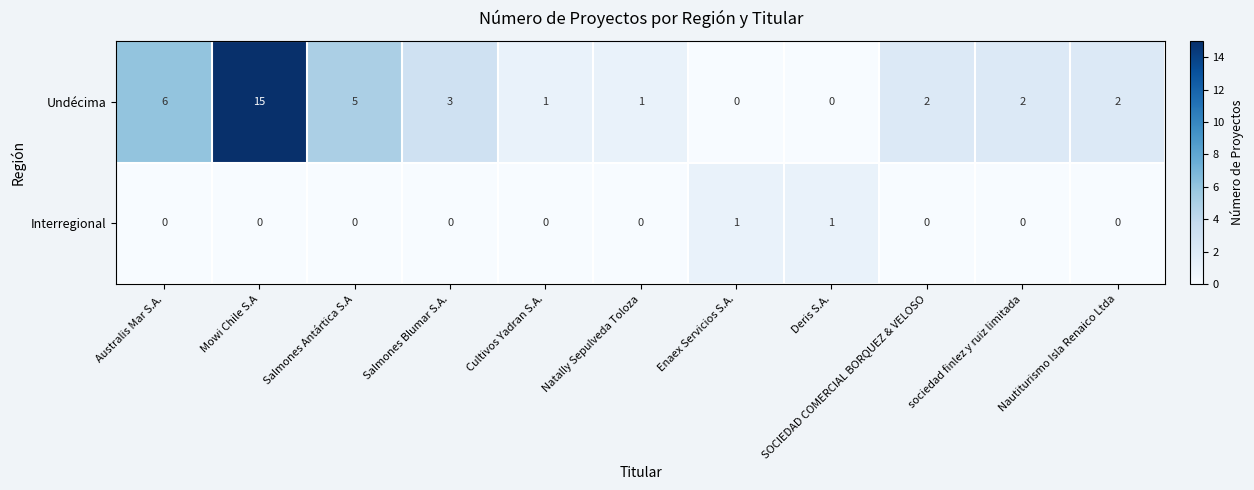

What is the maximum value shown in the chart?

15